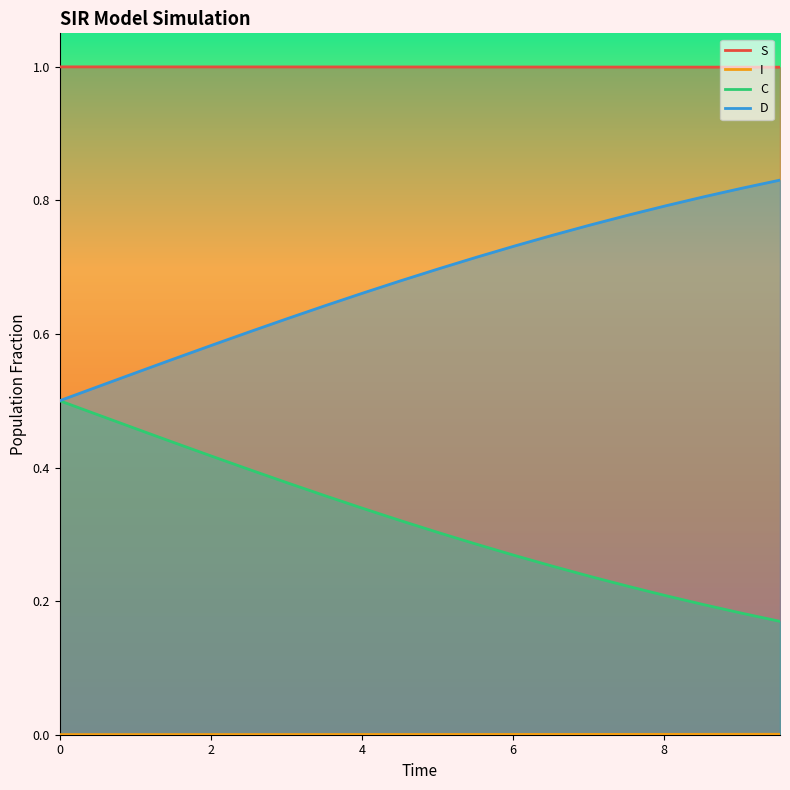

True or false: I and D intersect in this chart.

False